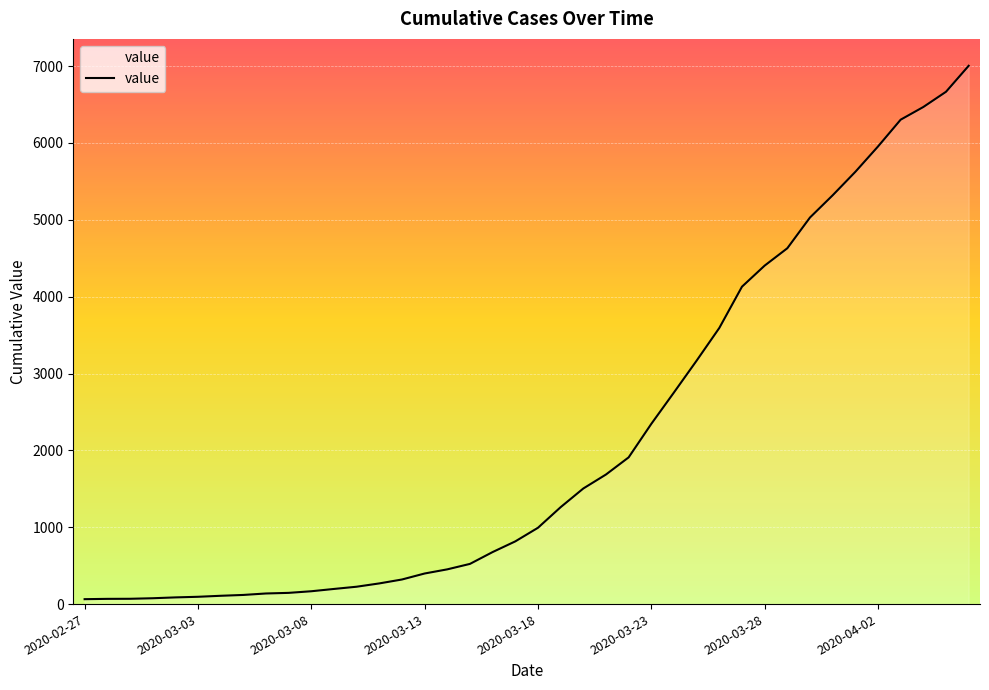

What is the difference between the maximum and minimum values?

6940